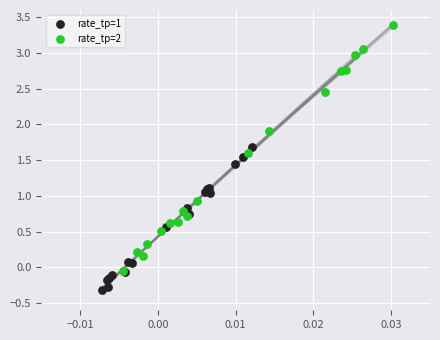

Which series contains the lowest Y value?

rate_tp=1